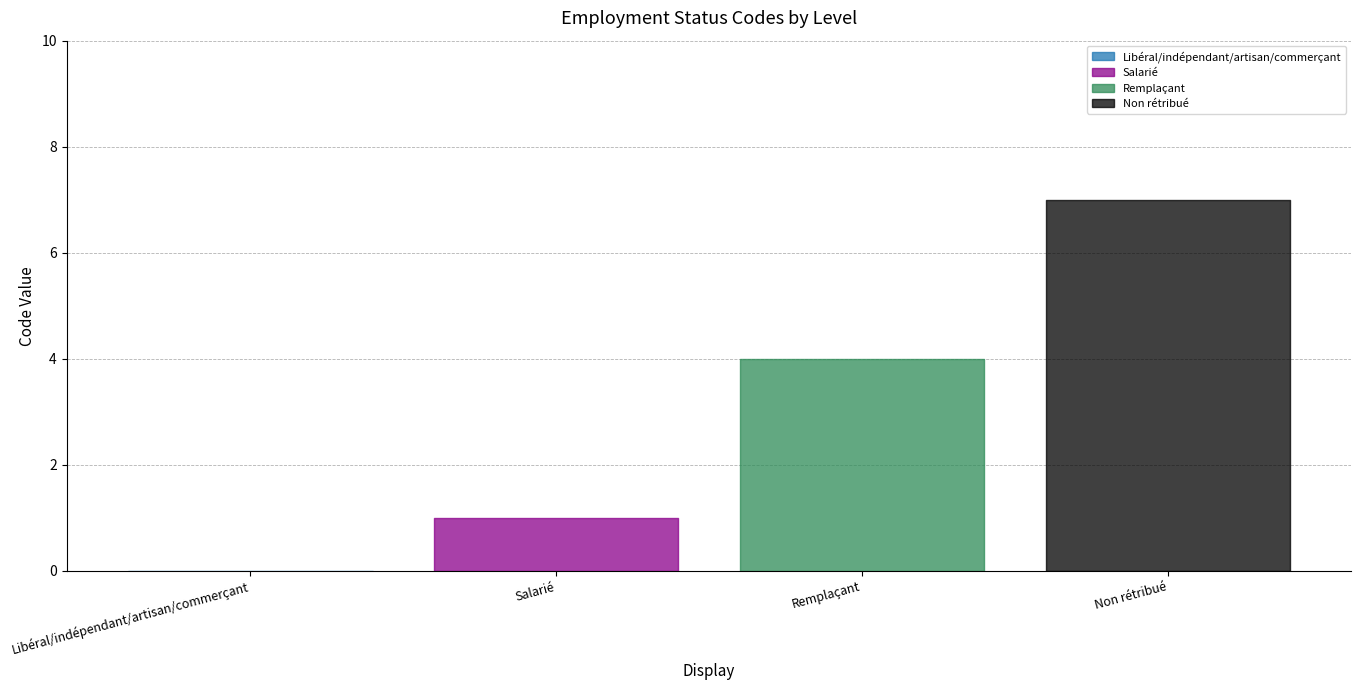

What is the sum of the values at Libéral/indépendant/artisan/commerçant and Non rétribué?

7